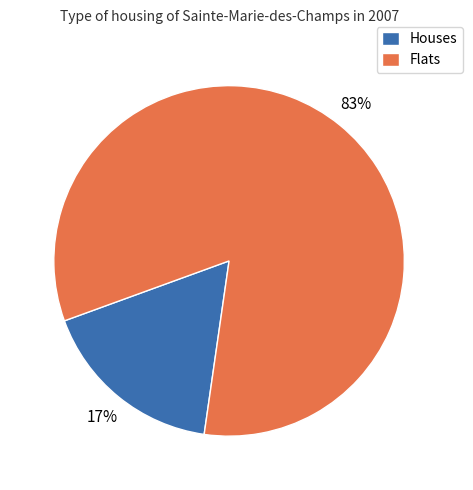

To the nearest percent, what portion does Flats represent?

83%